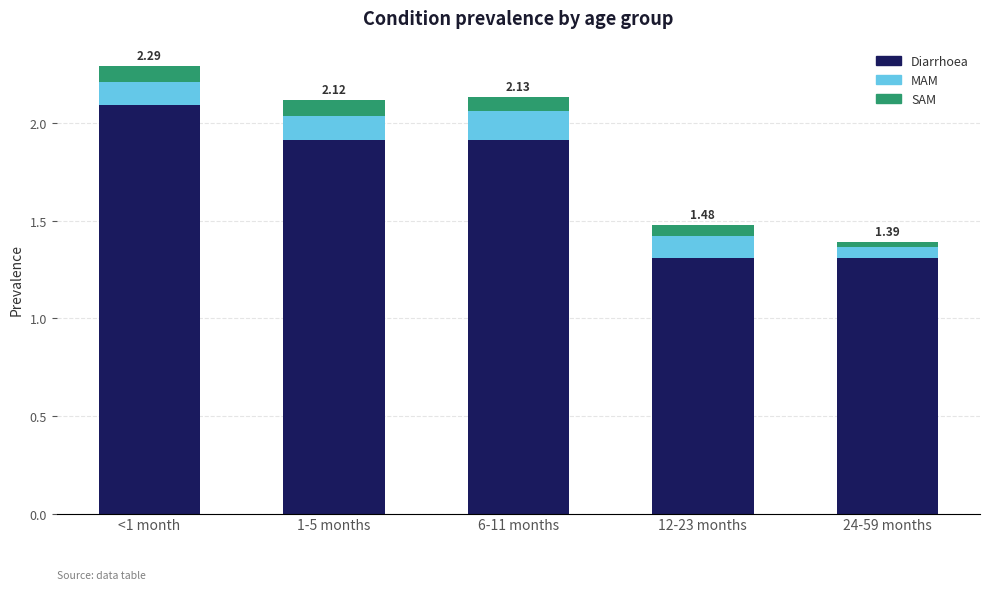

Count the number of categories in the chart.

5